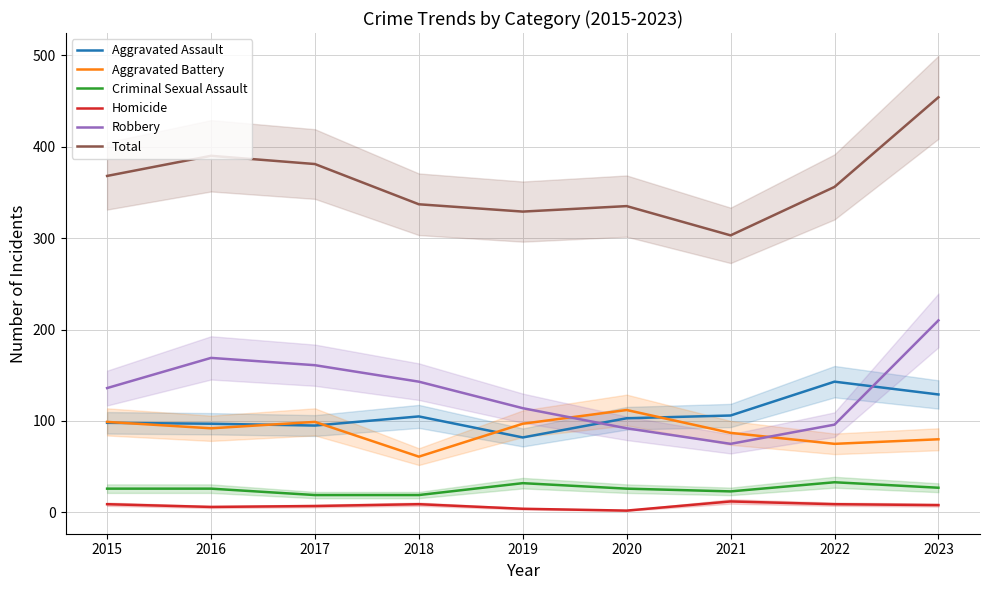

Which category has the highest value in the Aggravated Battery series?

2020